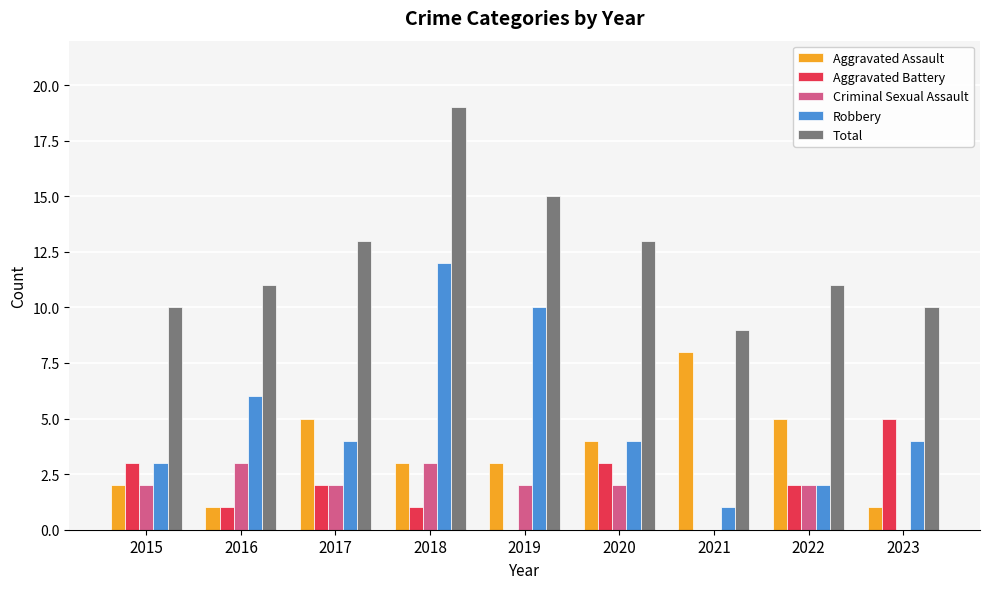

Is the value of Aggravated Battery at 2018 greater than the value of Total at 2017?

No